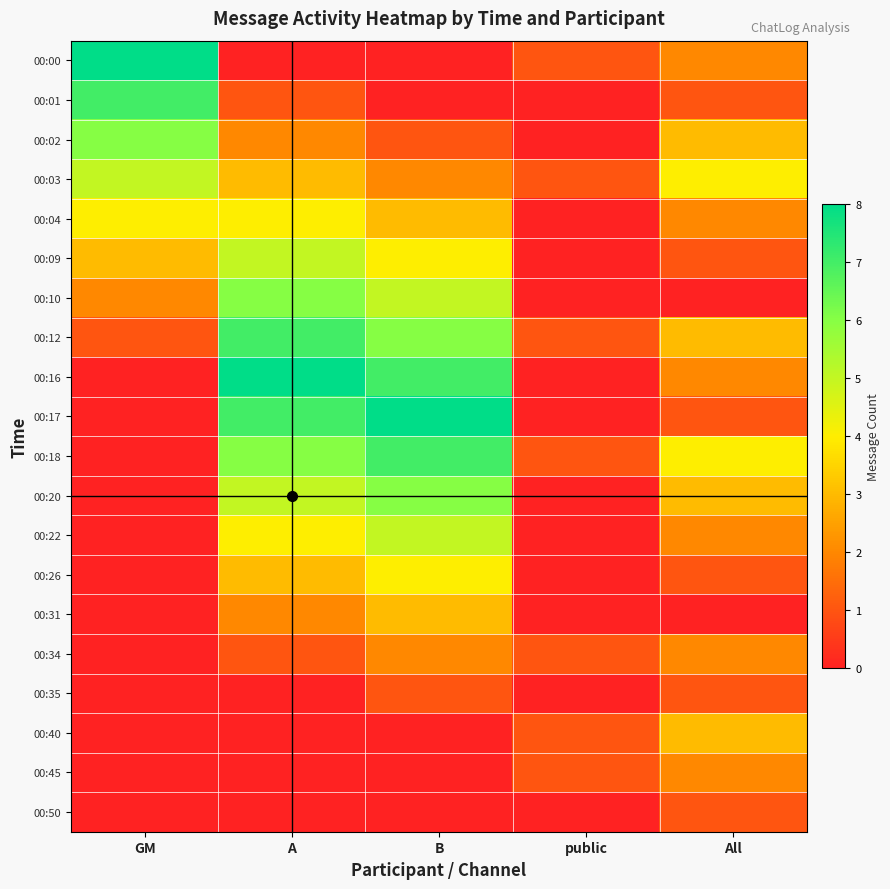

At which category is the sum across all series the highest?

A